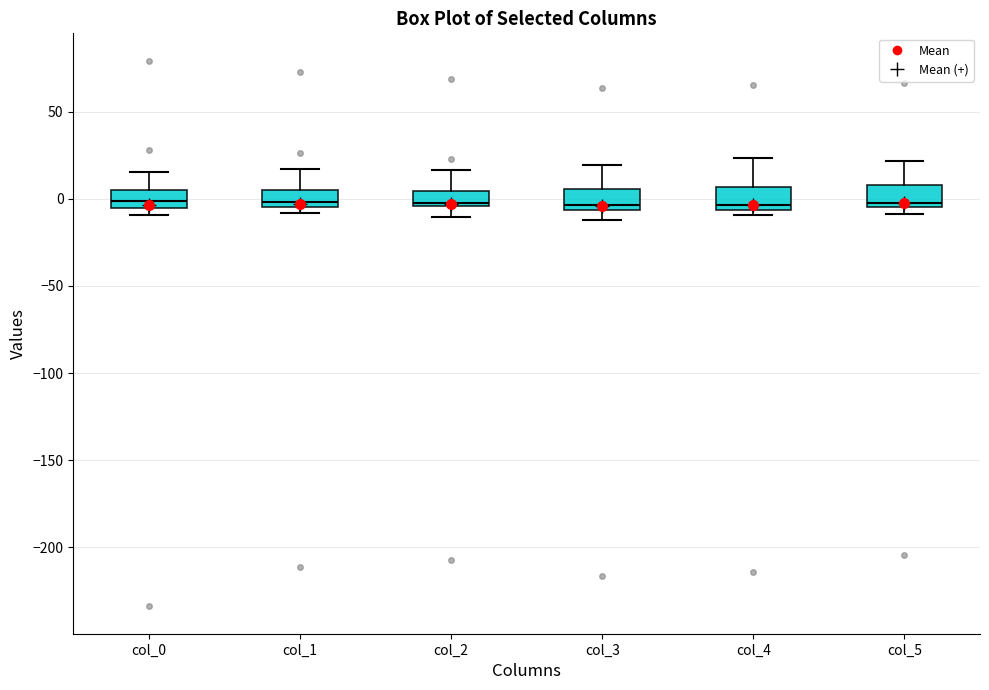

Reading left to right, read every box against the y-axis: the position of its median line, the range the box covers, and the ends of its whiskers. The values are not printed on the chart, so give them approximately, as read against the axis.

col_0: median 0, box -5 to 5, whiskers -10 to 15
col_1: median 0, box -5 to 5, whiskers -10 to 15
col_2: median -5 (just above the box's lower edge), box -5 to 5, whiskers -10 to 15
col_3: median -5 (just above the box's lower edge), box -5 to 5, whiskers -10 to 20
col_4: median -5 (just above the box's lower edge), box -5 to 5, whiskers -10 to 25
col_5: median -5 (just above the box's lower edge), box -5 to 10, whiskers -10 to 20